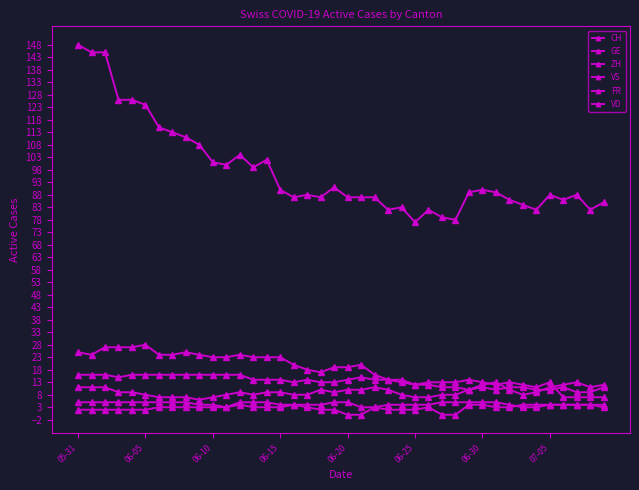

How many lines are shown in the chart?

6